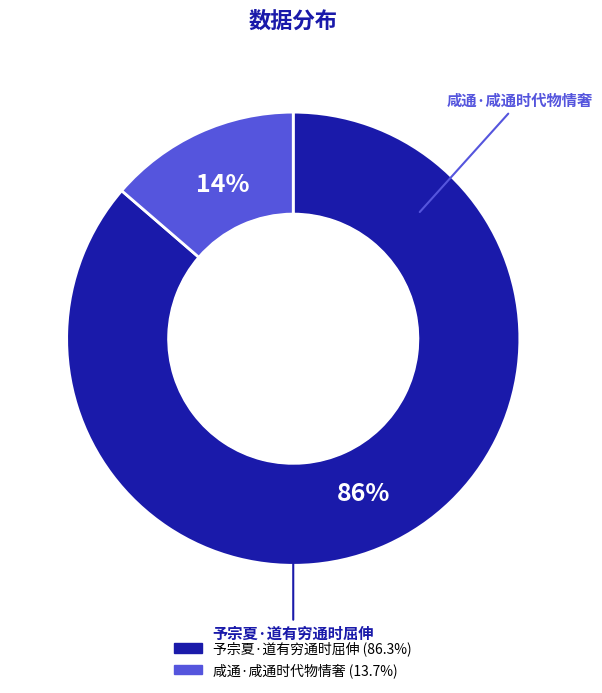

To the nearest percent, what percentage of the pie is 咸通·咸通时代物情奢?

14%